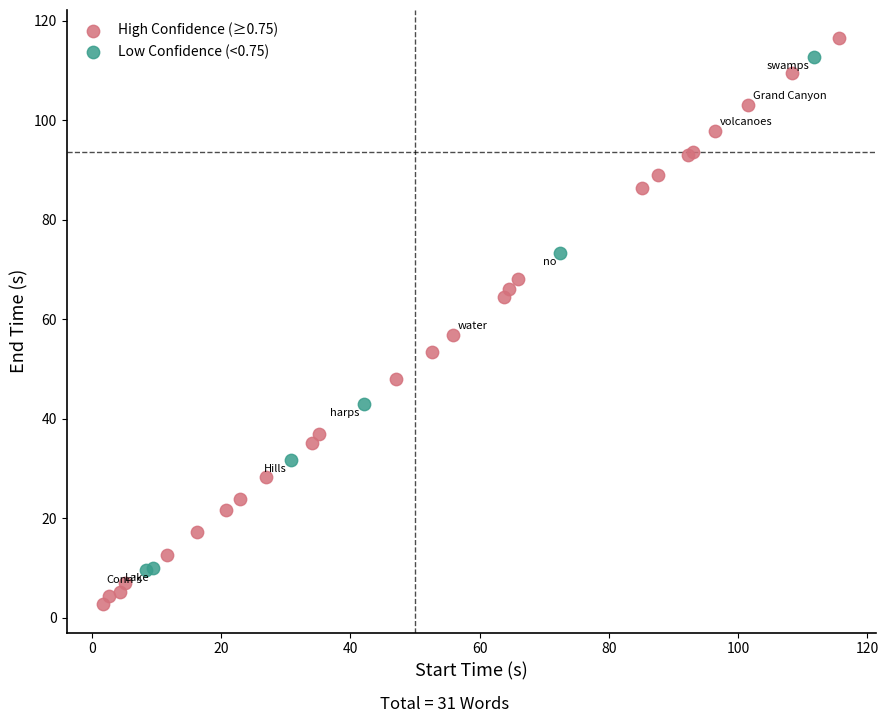

What are all the series names shown in the legend?

High Confidence (≥0.75), Low Confidence (<0.75)